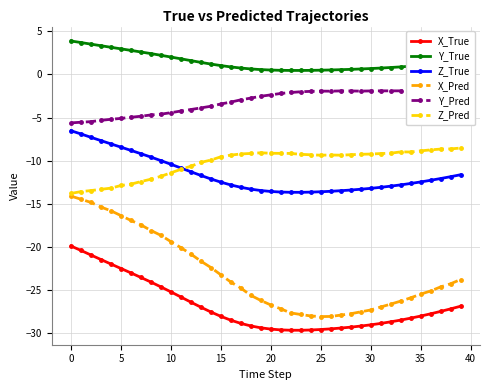

True or false: Z_Pred has a value of -15.0 at 30.

False